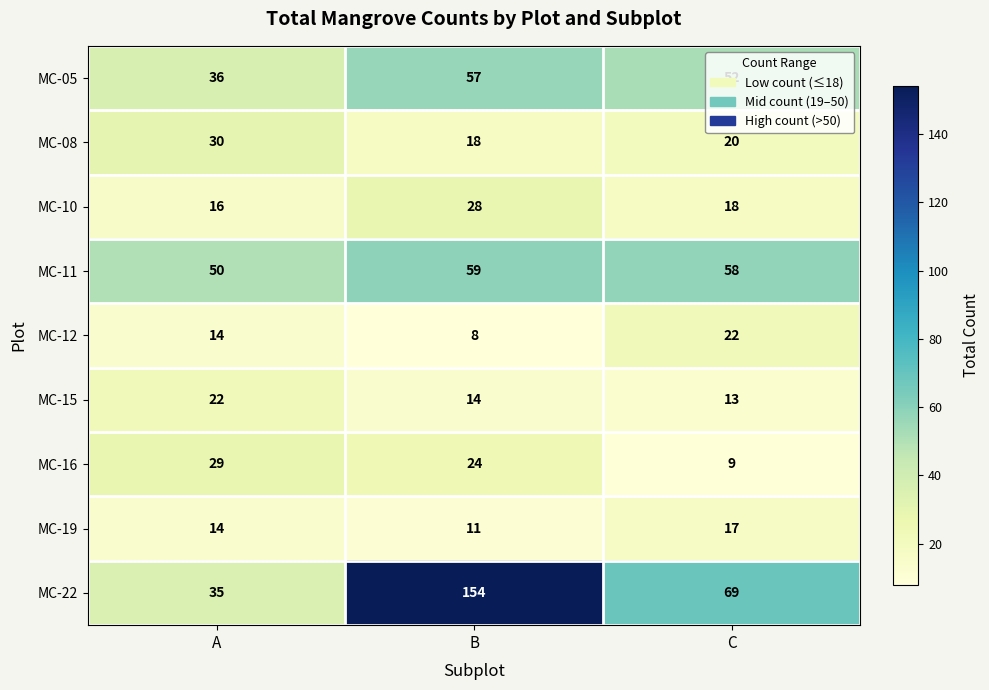

What is the spread (max minus min) of values at B?

146